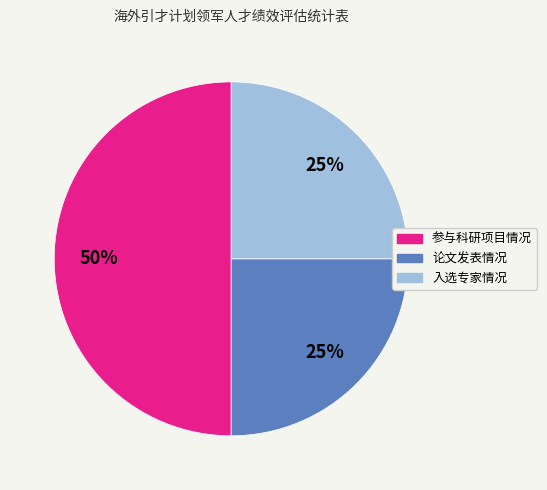

To the nearest percent, what portion does 论文发表情况 represent?

25%